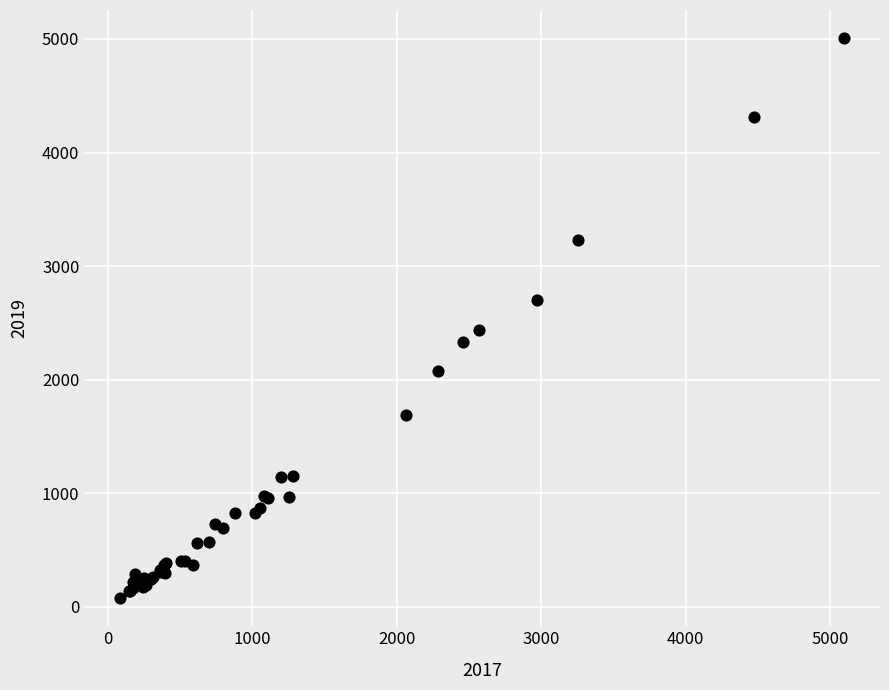

What Y value in the scatter plot is closest to 2542?

2441